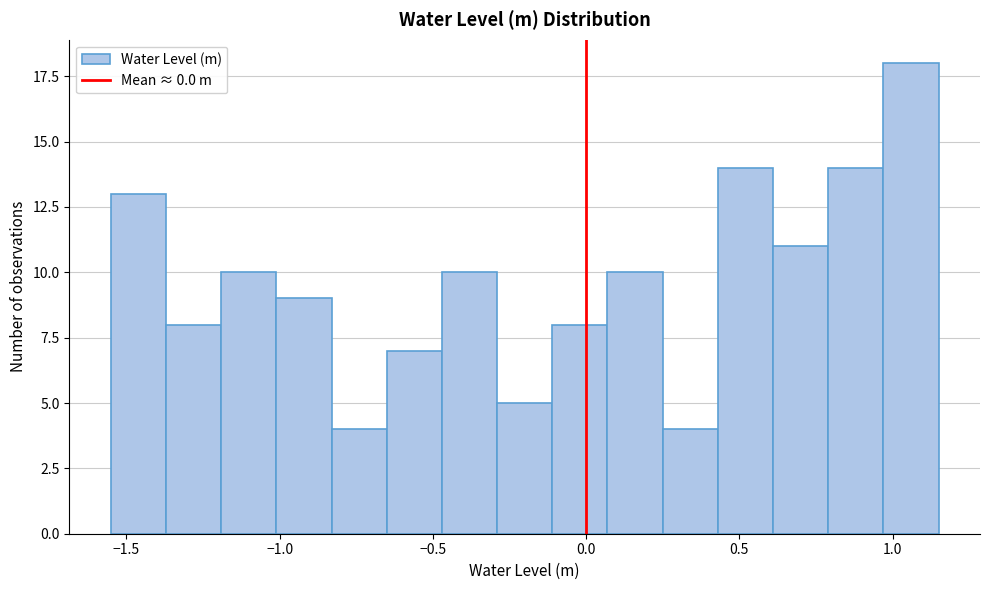

Read against the x-axis, roughly where is the centre of the tallest bar?

1.05